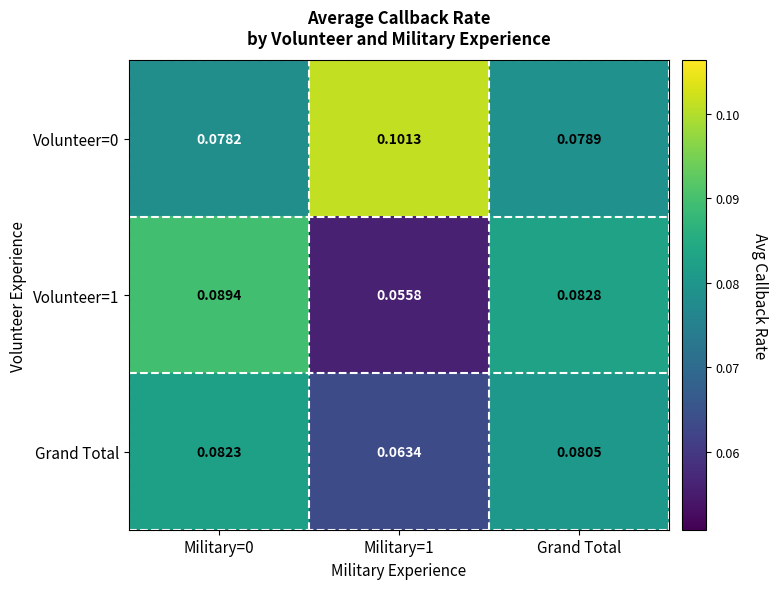

Which series has the largest total across all categories?

Volunteer=0